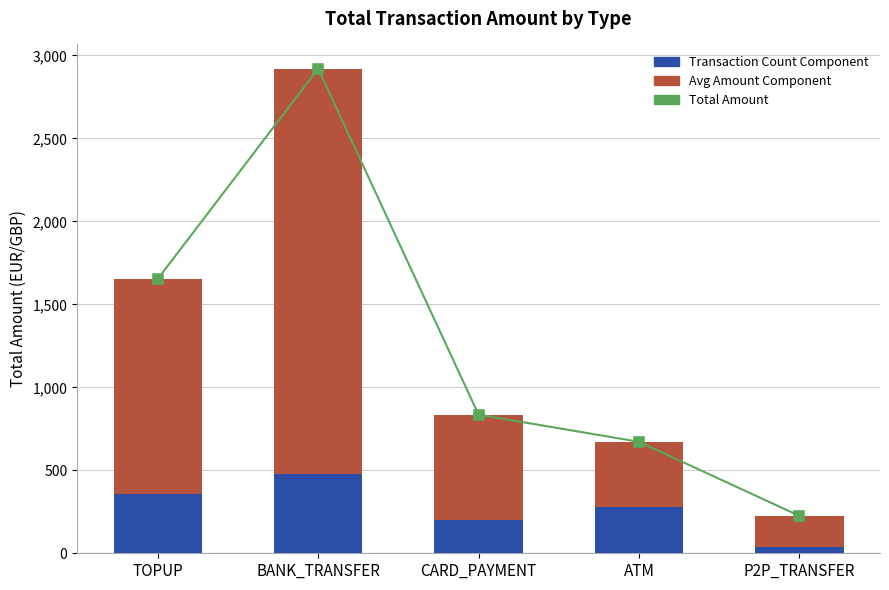

At how many categories does at least one series exceed 1586?

2